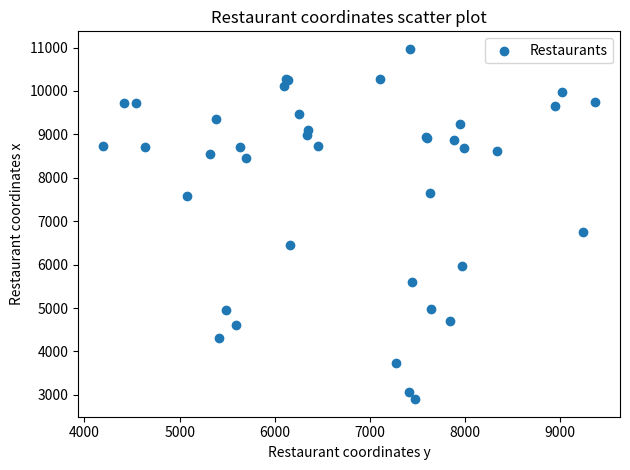

What Y value in the scatter plot is closest to 6935?

6756